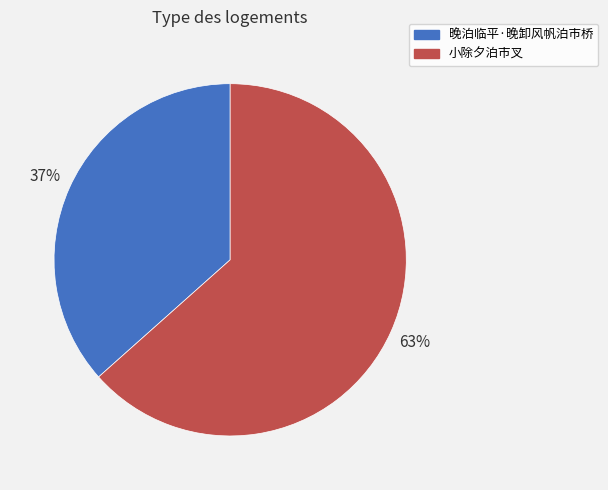

Is the sum of 小除夕泊市叉 and 晚泊临平·晚卸风帆泊市桥 greater than half?

Yes